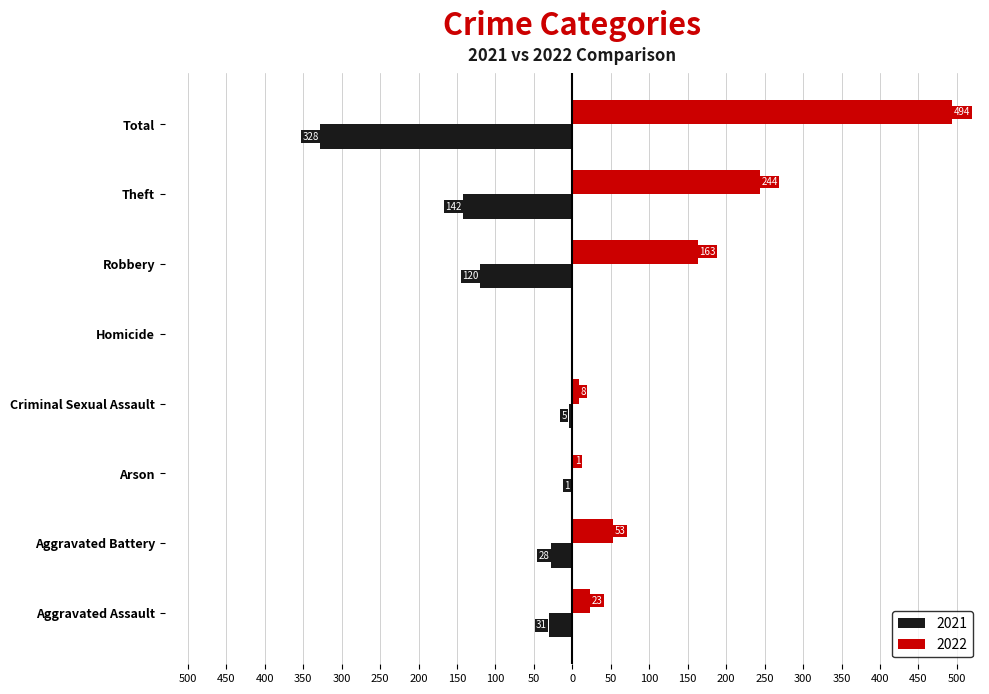

What are all the series names shown in the legend?

2021, 2022